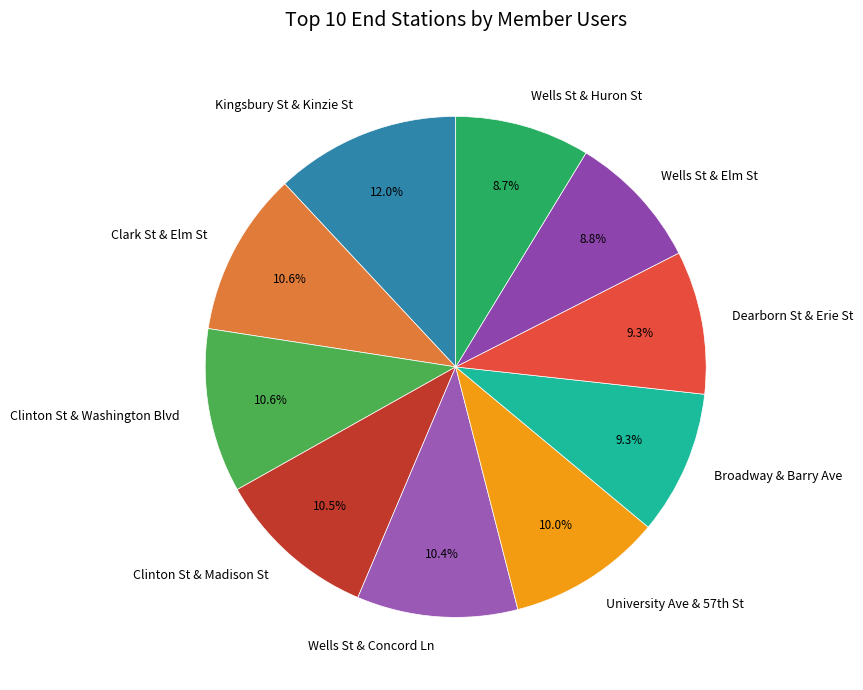

Count the number of slices in the pie.

10